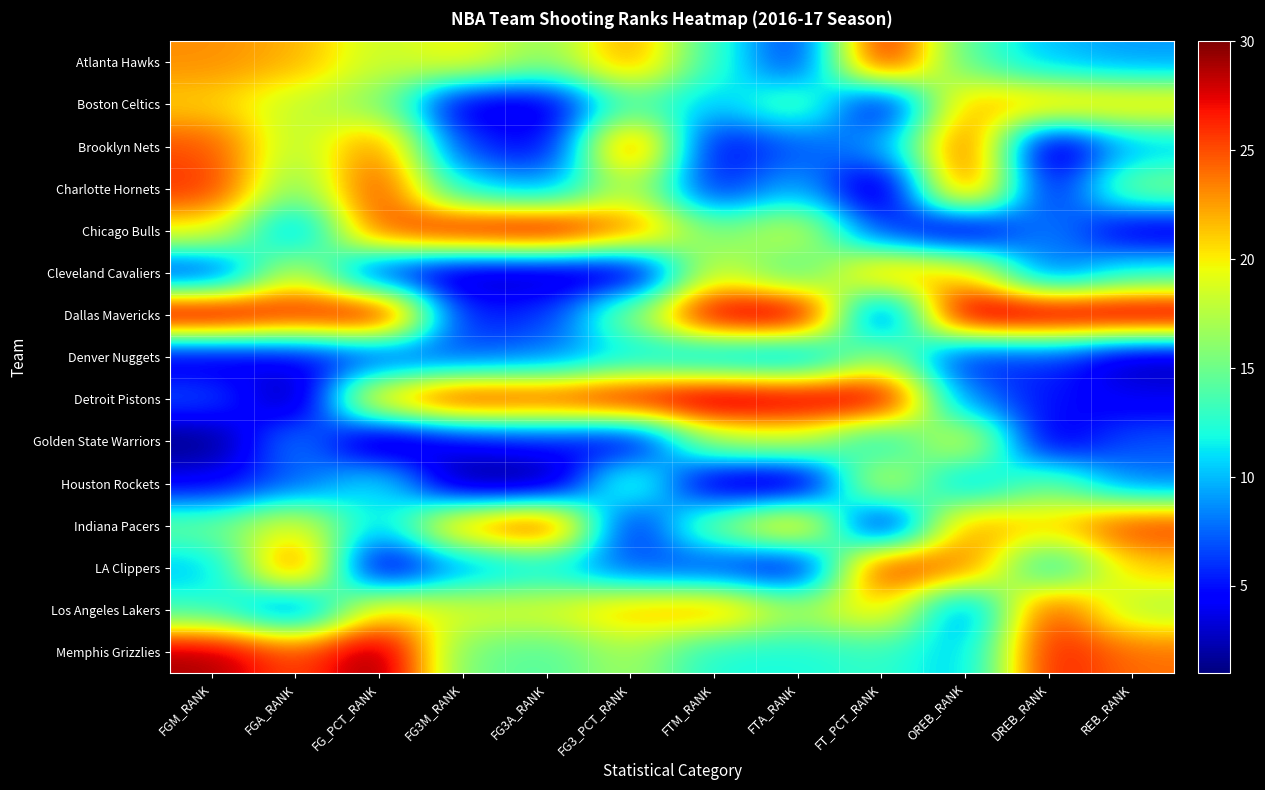

List the series in order of their peak value, lowest first.

Denver Nuggets, Golden State Warriors, Houston Rockets, Boston Celtics, Cleveland Cavaliers, Brooklyn Nets, Charlotte Hornets, Los Angeles Lakers, Indiana Pacers, LA Clippers, Atlanta Hawks, Chicago Bulls, Dallas Mavericks, Detroit Pistons, Memphis Grizzlies